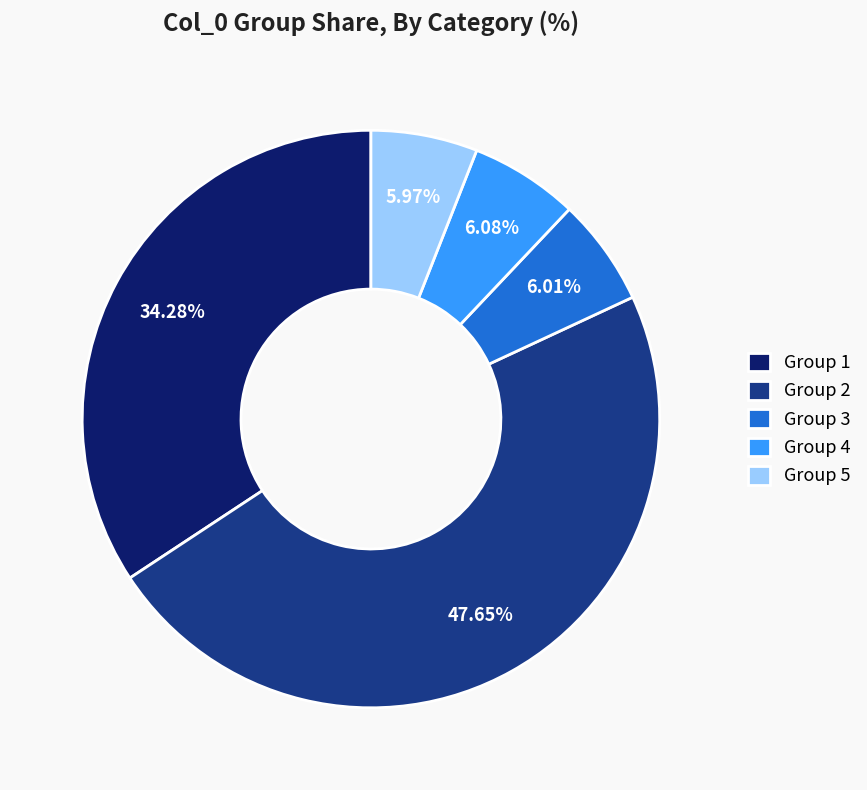

Combined, do Group 4 and Group 2 account for over 50%?

Yes